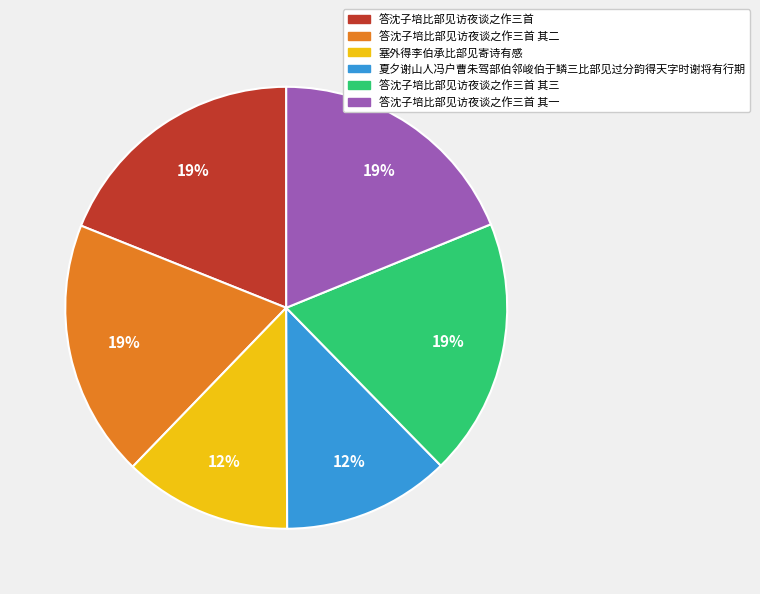

Do 塞外得李伯承比部见寄诗有感 and 答沈子培比部见访夜谈之作三首 together represent more than half of the pie?

No